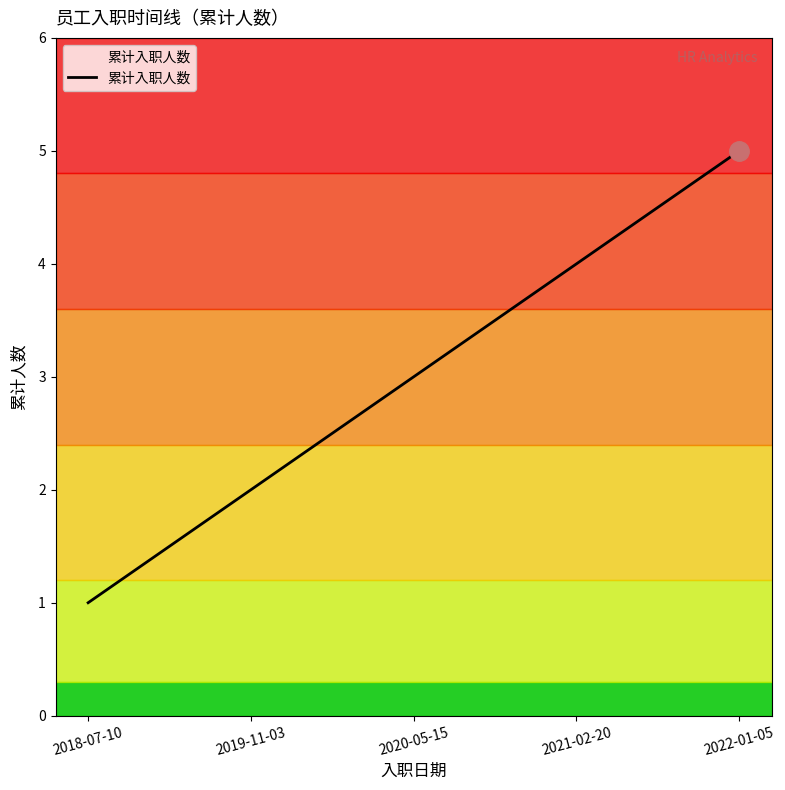

What is the difference between the maximum and minimum values?

4